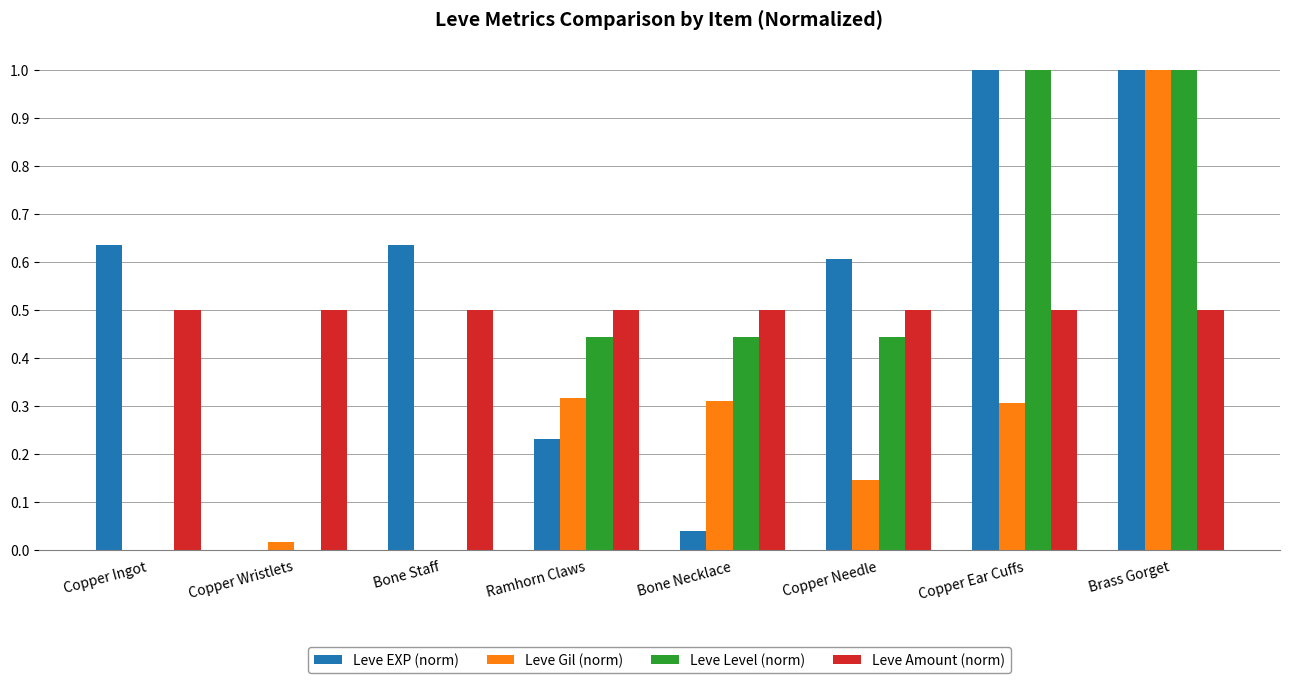

The value of Leve EXP (norm) at Brass Gorget is 1.6. True or false?

False